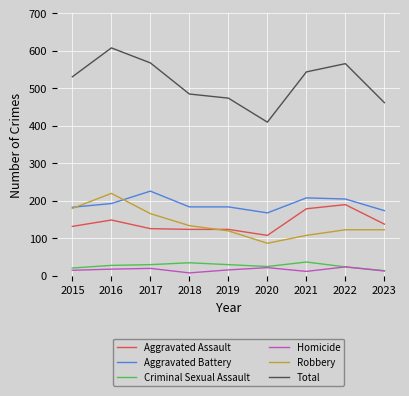

What is the spread (max minus min) of values at 2016?

590